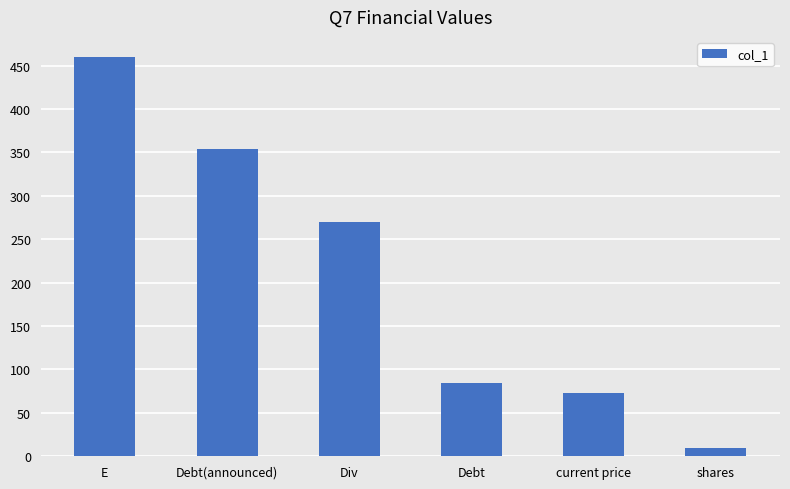

What is the difference between the maximum and second lowest values?

387